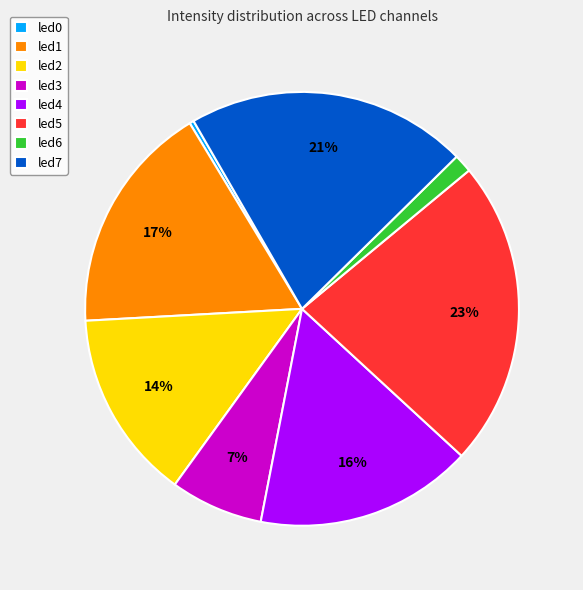

Does led1 account for over 50% of the chart?

No